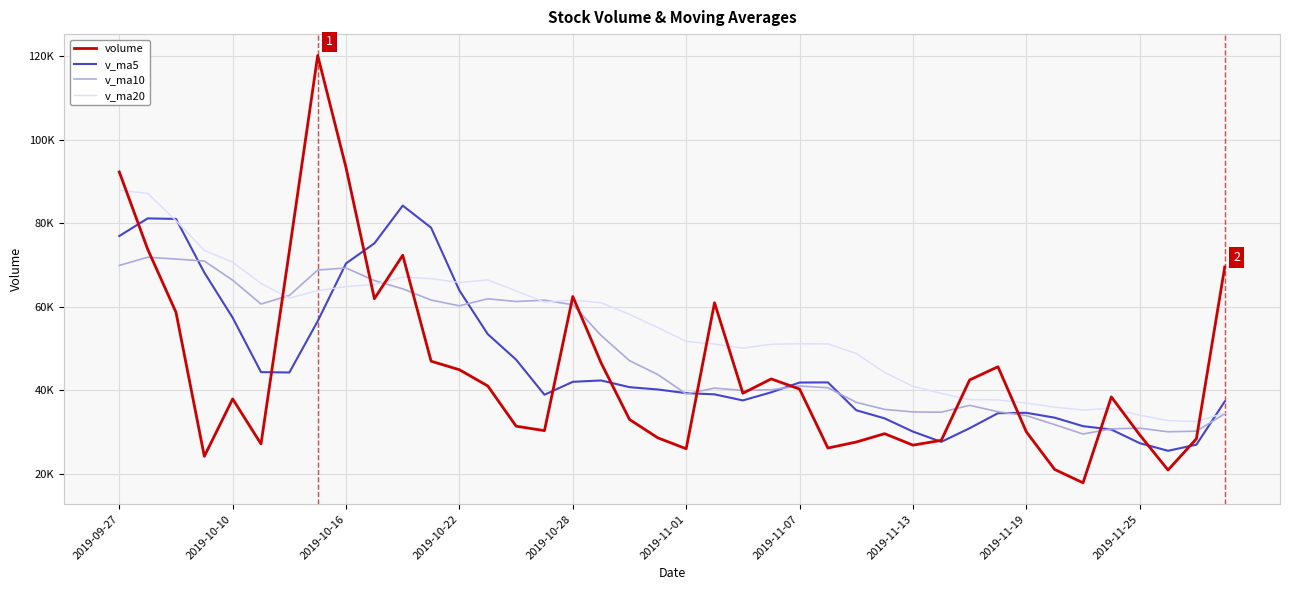

Reading left to right, list all the values displayed in this chart.

volume: 92257.9	73787.3	58665.3	24192.1	37925.9	27153.3	73351.5	120141.9	93279.1	61917.4	72315.2	46963.7	44914.3	41034.2	31403.8	30333.6	62442.2	46528.0	33015.1	28609.2	26002.5	60947.6	39285.6	42721.3	40292.6	26172.2	27610.0	29607.8	26867.3	28011.0	42463.8	45635.8	30058.8	21050.2	17850.0	38409.6	29336.6	20908.8	28381.0	69499.7
v_ma5: 76925.2	81140.8	81016.7	68170.1	57365.7	44344.8	44257.6	56553.0	70370.3	75168.6	84201.0	78923.4	63877.9	53429.0	47326.2	38929.9	42025.6	42348.4	40744.5	40185.6	39319.4	39020.5	37572.0	39513.2	41849.9	41883.8	35216.3	33280.8	30110.0	27653.7	30912.0	34517.1	34607.3	33443.9	31411.7	30600.9	27341.0	25511.0	26977.2	37307.1
v_ma10: 69876.0	71846.6	71409.0	70934.3	66345.0	60635.0	62699.2	68784.8	69270.2	66267.2	64272.9	61590.5	60215.4	61899.7	61247.4	61565.5	60474.5	53113.2	47086.8	43755.9	39124.7	40523.1	39960.2	40128.9	41017.8	40601.6	37118.4	35426.4	34811.6	34751.8	36397.9	34866.7	33944.1	31776.9	29532.7	30756.4	30929.1	30059.2	30210.5	34359.4
v_ma20: 87892.7	87137.9	80579.1	73493.8	70655.0	65551.0	62059.6	63848.3	64828.8	65331.7	67074.4	66718.6	65812.2	66417.0	63796.2	61100.2	61586.9	60949.0	58178.5	55011.6	51698.8	51056.8	50087.8	51014.3	51132.6	51083.5	48796.5	44269.8	40949.2	39253.9	37761.3	37694.9	36952.1	35952.9	35275.2	35679.0	34023.7	32742.8	32511.1	34555.6